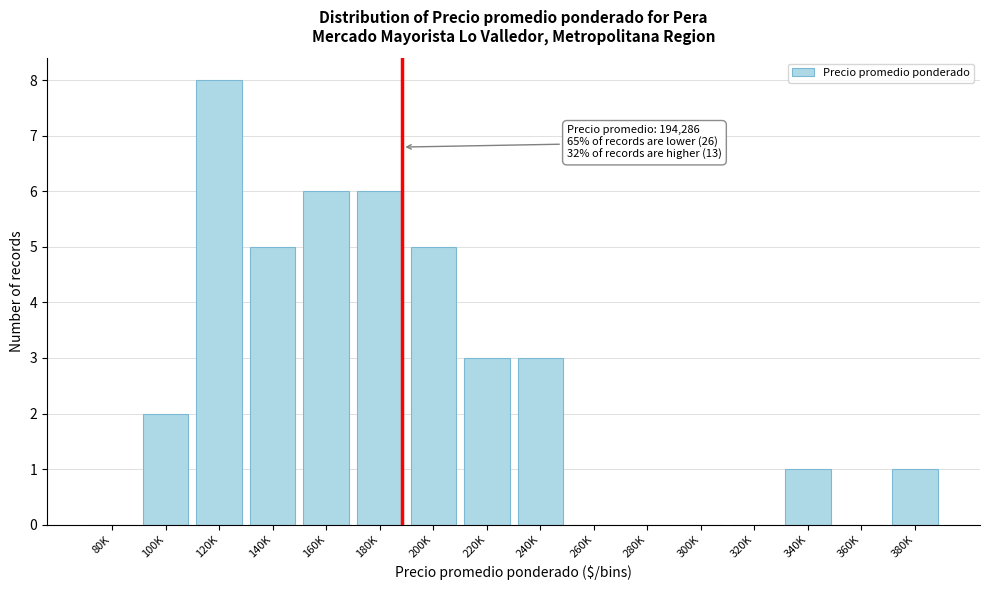

Reading right to left, extract all data points from this chart.

380K=1	360K=0	340K=1	320K=0	300K=0	280K=0	260K=0	240K=3	220K=3	200K=5	180K=6	160K=6	140K=5	120K=8	100K=2	80K=0